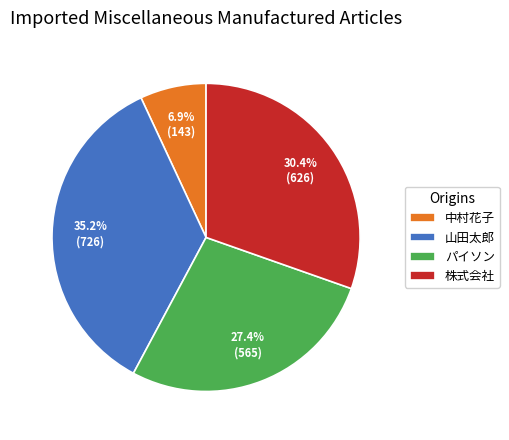

How many slices are in this pie chart?

4